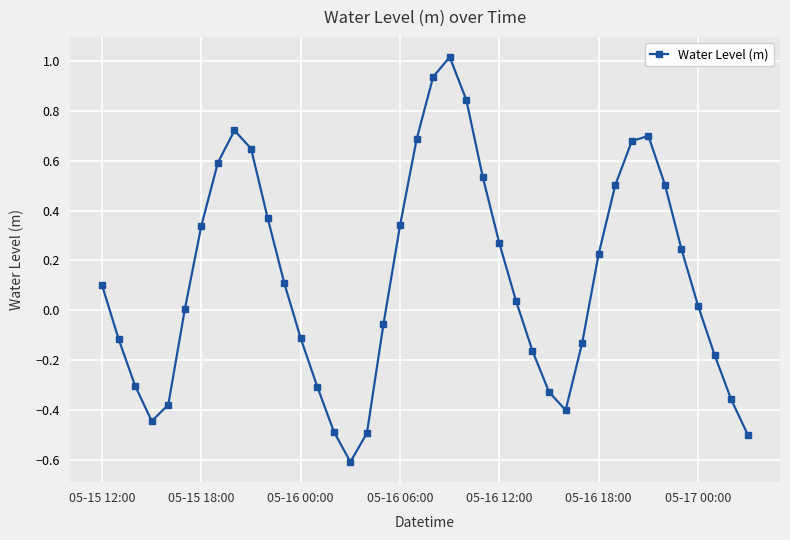

True or false: there are more than 1 points higher than both neighbors.

True